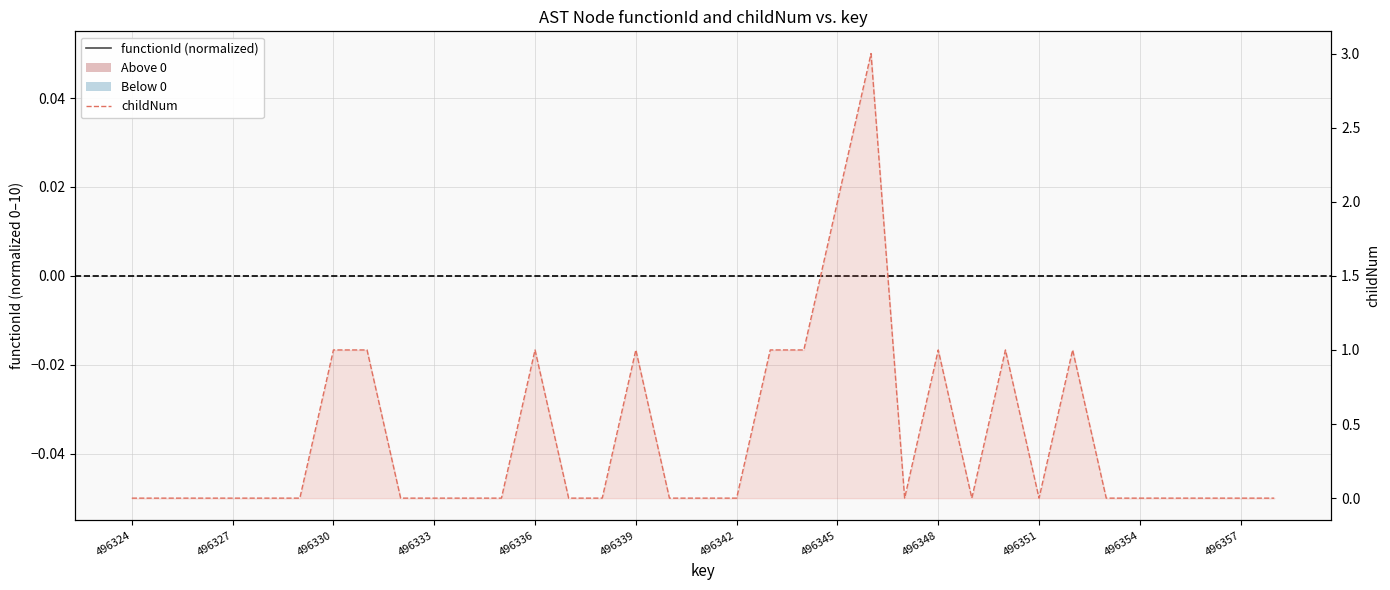

Does the chart display data point markers on the line(s)?

No